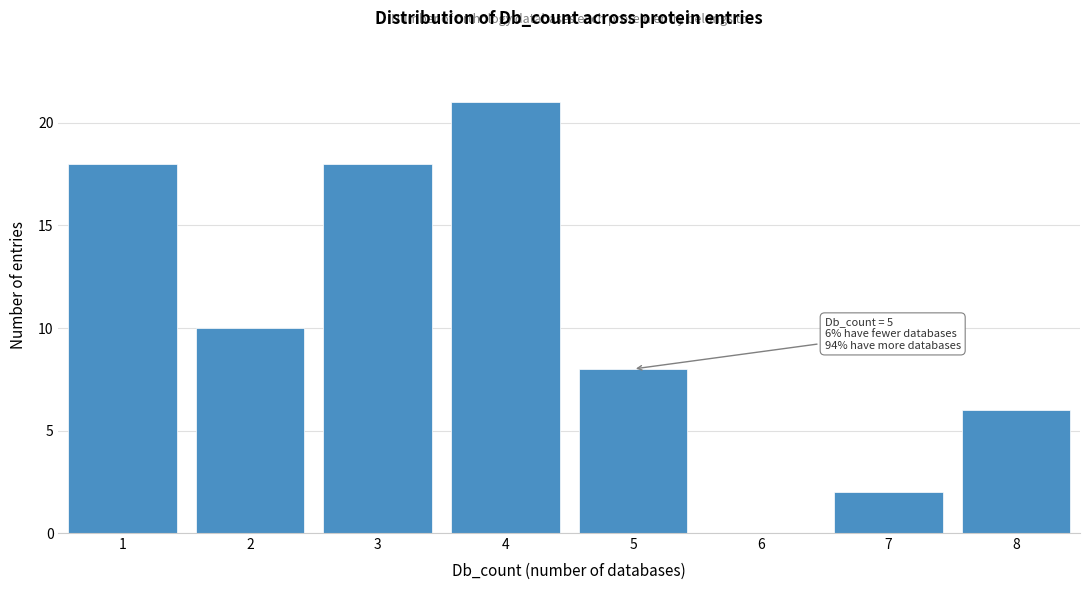

Reading left to right, list all the values displayed in this chart.

1=18	2=10	3=18	4=21	5=8	6=0	7=2	8=6